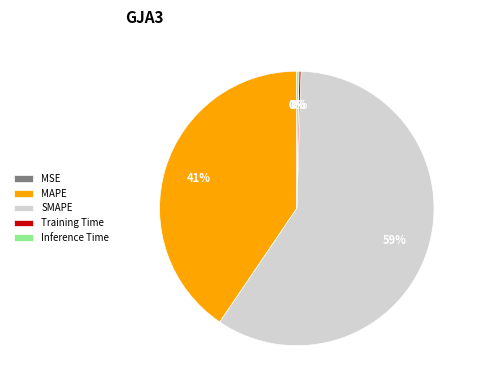

Which category accounts for the majority?

SMAPE